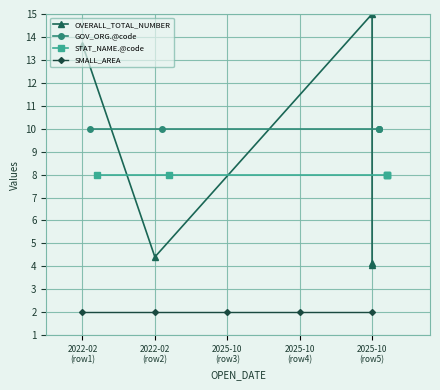

True or false: SMALL_AREA has more than 0 interior local peaks.

False